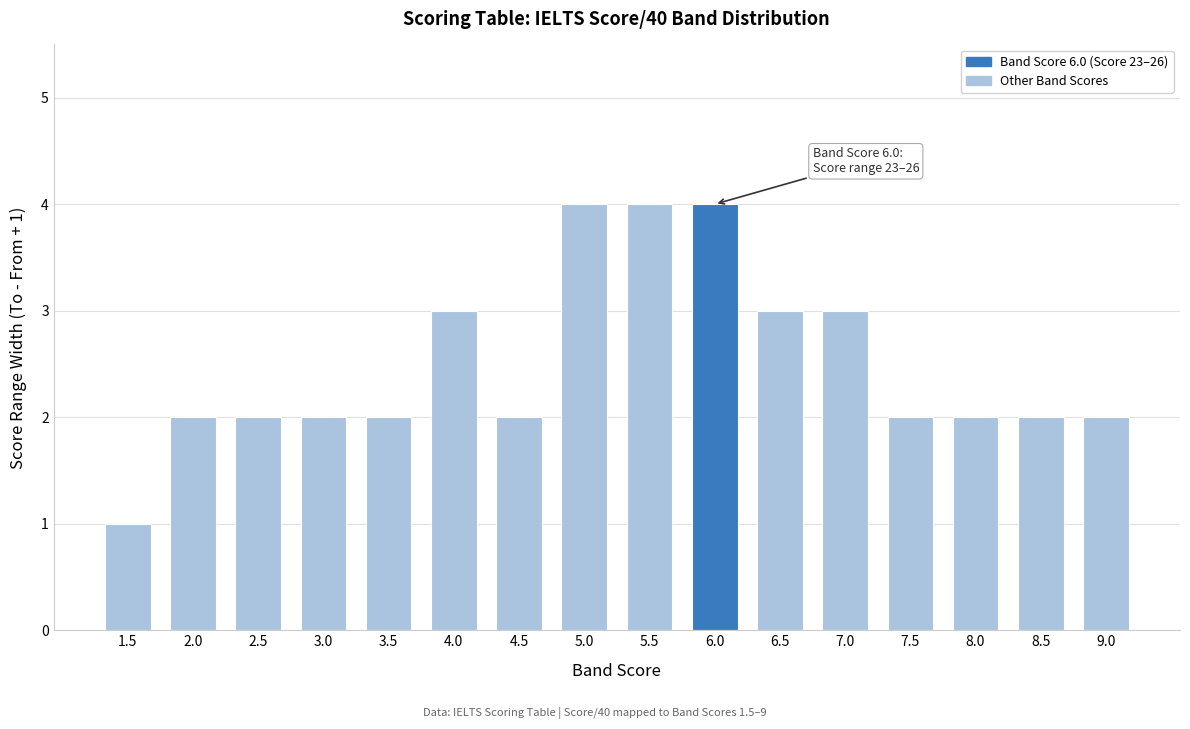

Reading left to right, list all the values displayed in this chart.

1	2	2	2	2	3	2	4	4	4	3	3	2	2	2	2